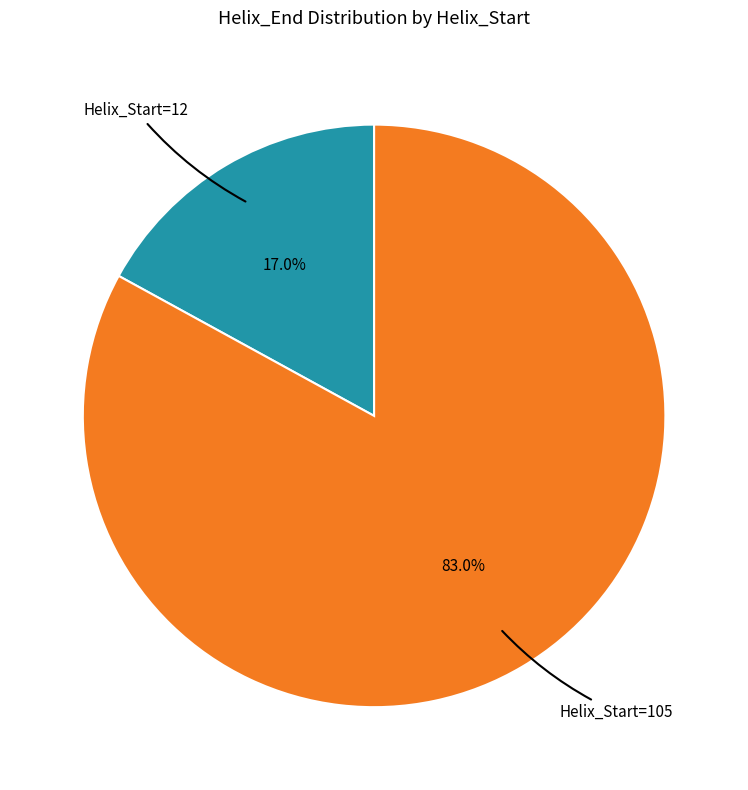

Is there any slice that represents more than half of the pie?

Yes